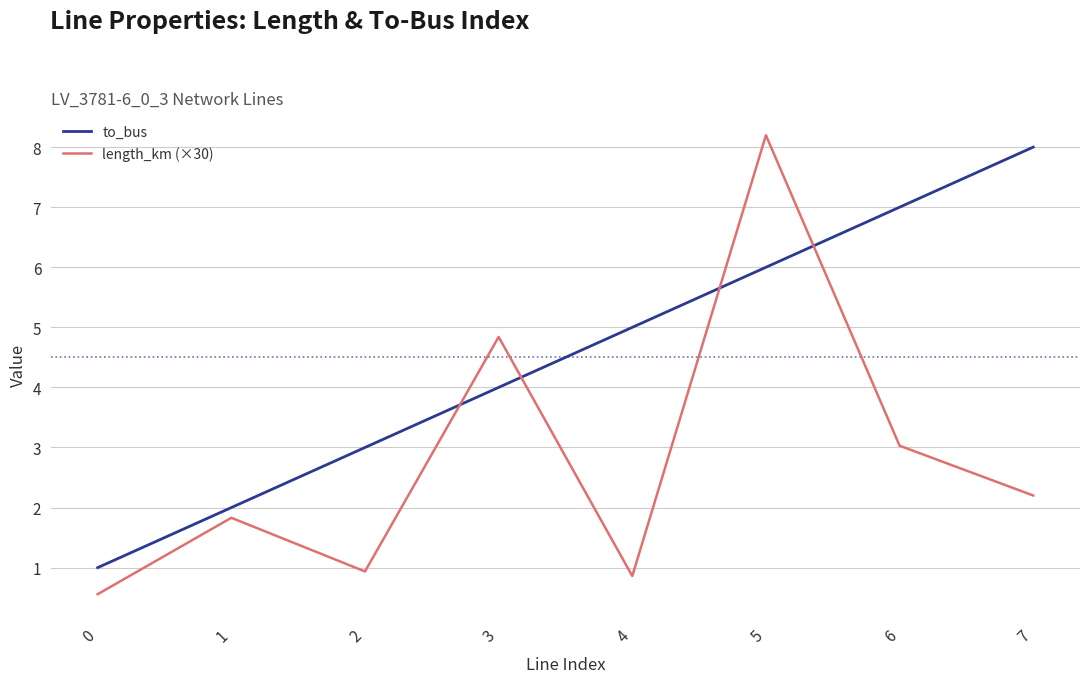

How many values in the to_bus series are below 5?

4